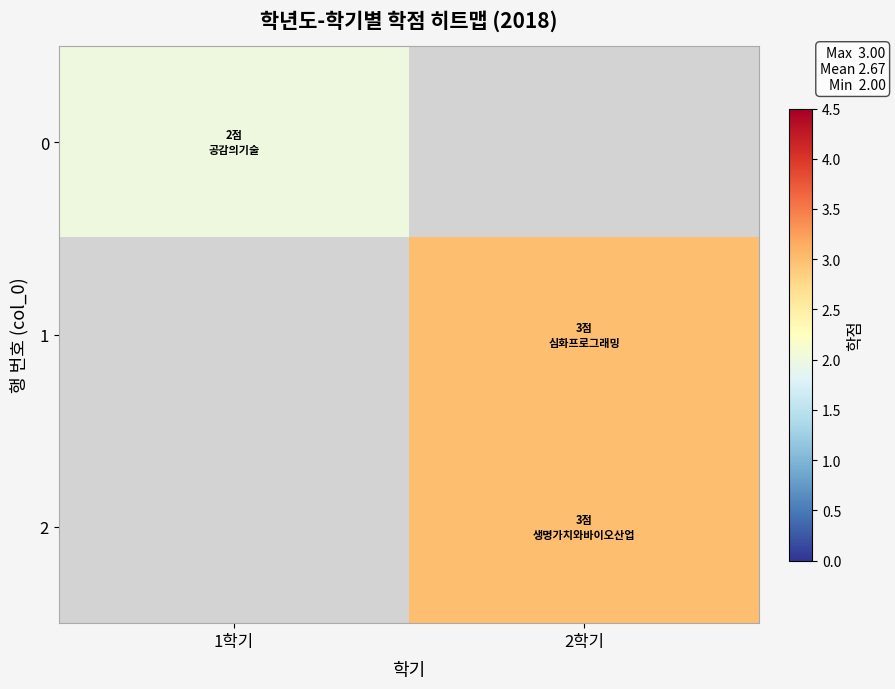

What is the smallest value displayed?

2.0